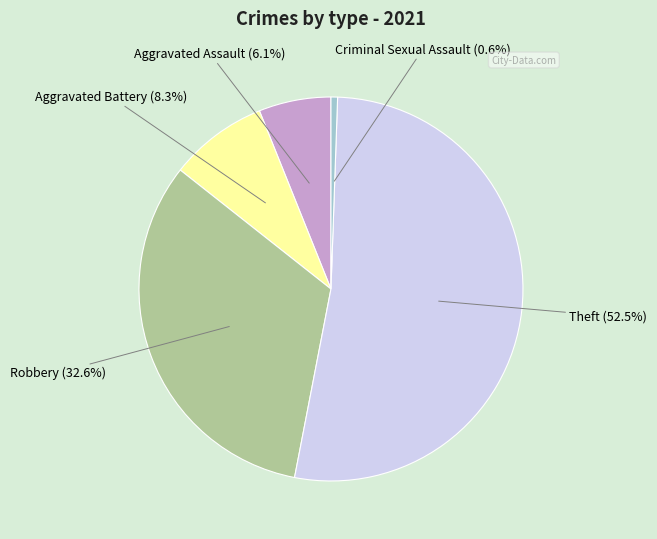

Which slice is the smallest?

Criminal Sexual Assault